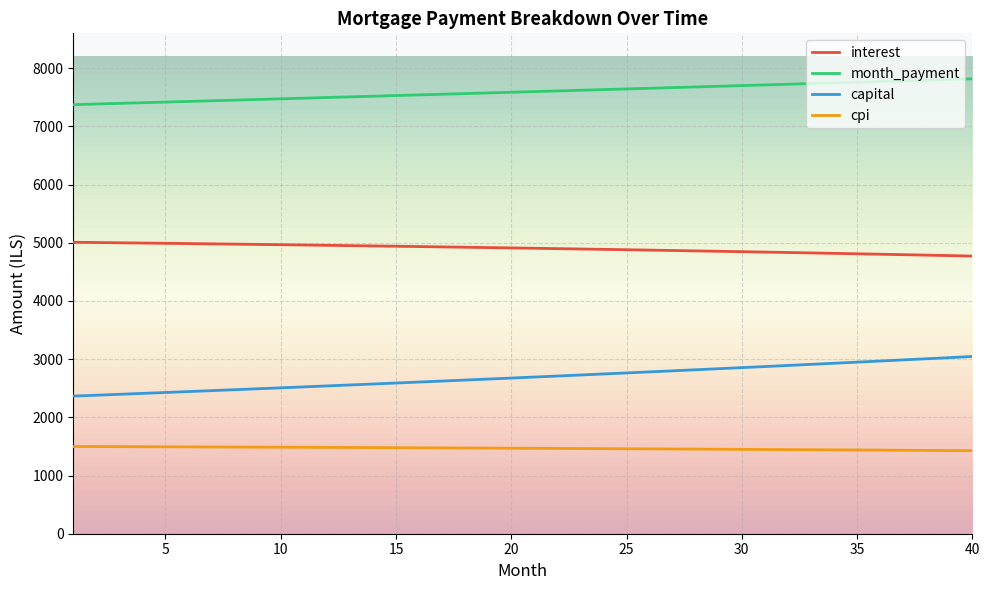

True or false: capital and month_payment intersect in this chart.

False